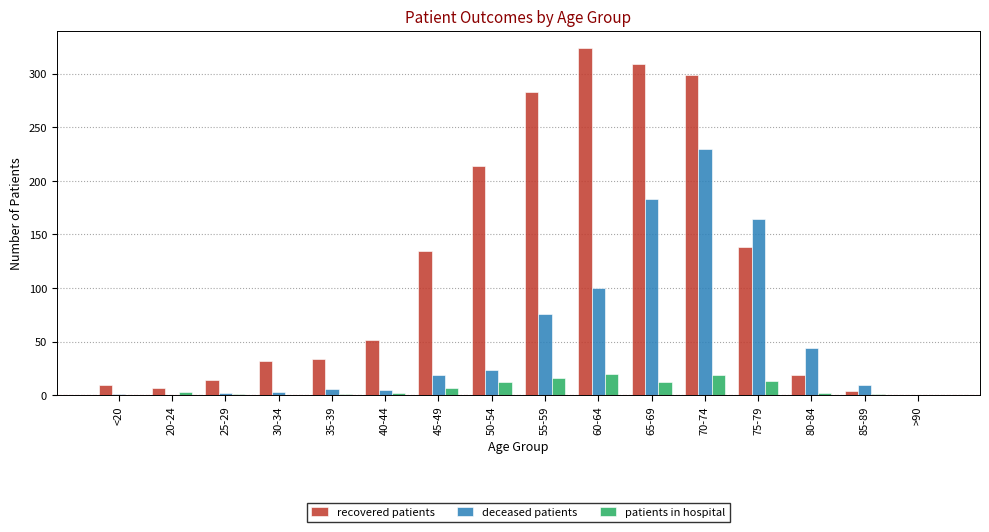

What is the sum of all deceased patients values?

867